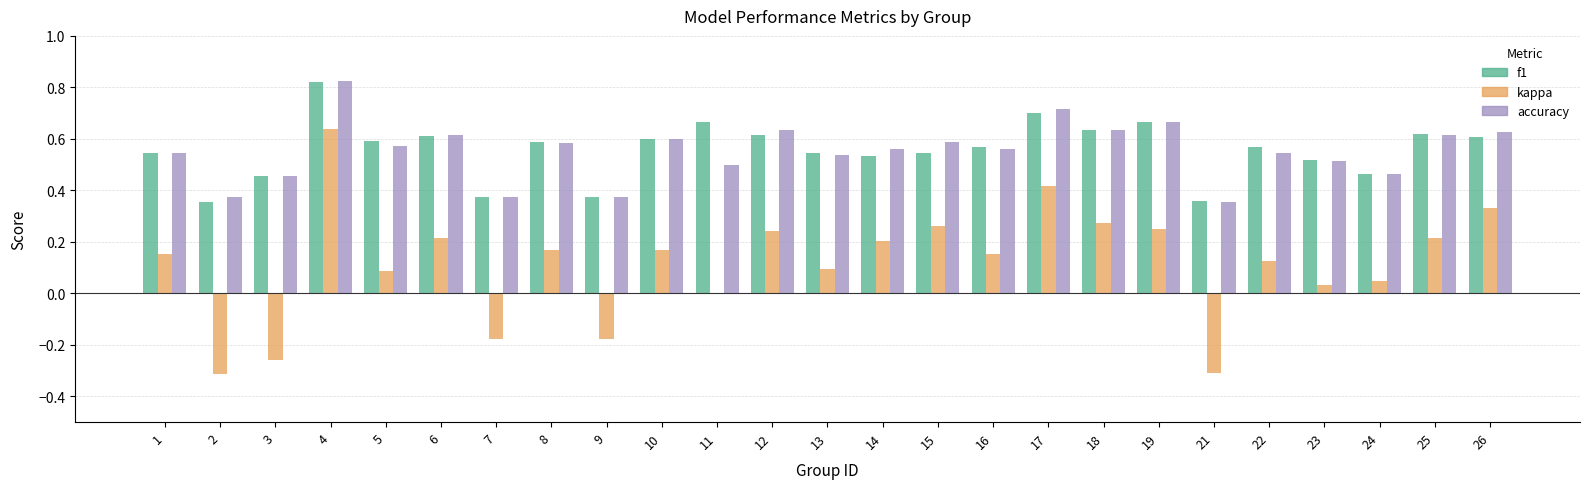

At which category is the sum across all series the highest?

4